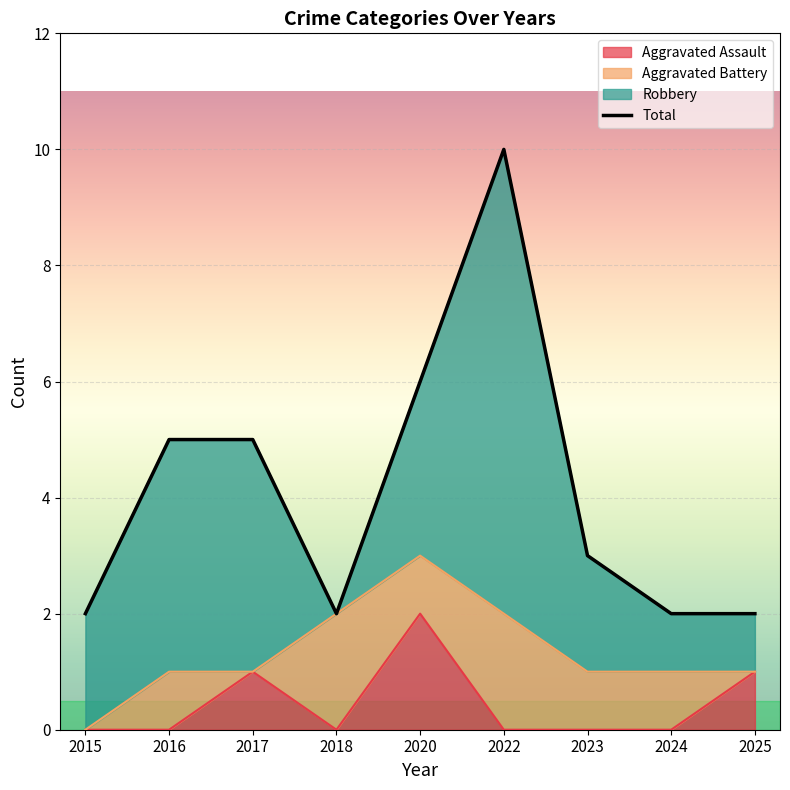

How many interior local valleys does the Aggravated Assault series have?

1